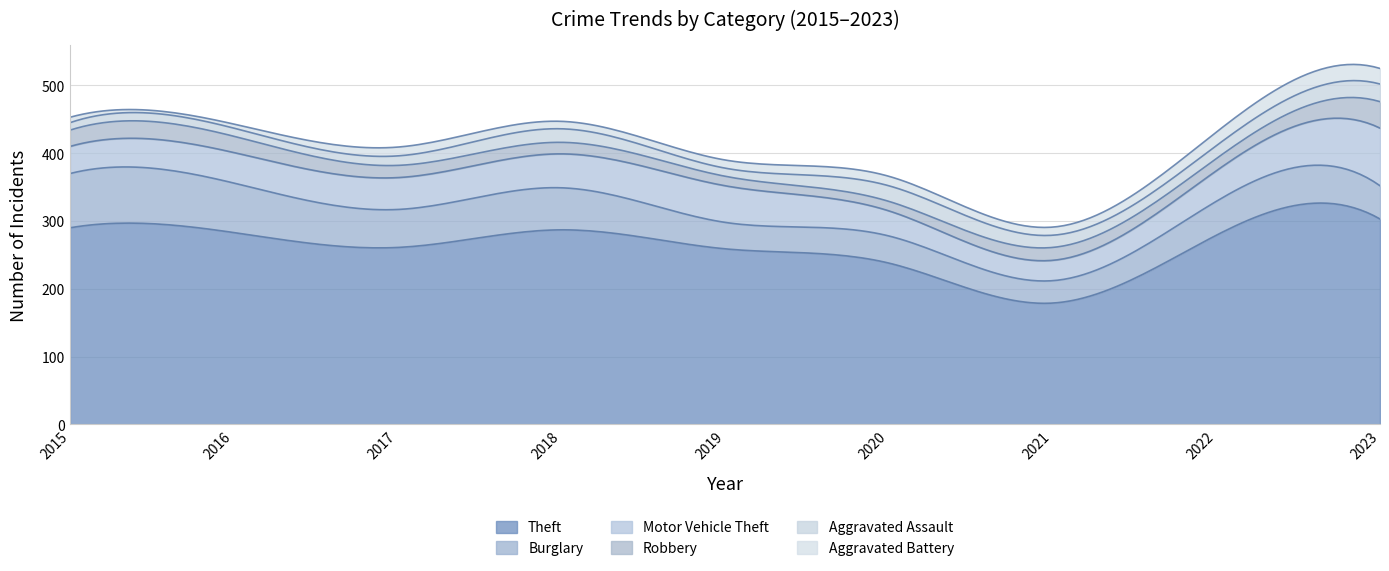

Reading left to right, list all the values displayed in this chart.

Theft: 290	283	261	287	259	238	179	279	303
Burglary: 80	73	56	62	39	40	33	50	49
Motor Vehicle Theft: 40	45	47	50	54	37	30	45	85
Robbery: 24	24	18	17	14	14	19	18	39
Aggravated Assault: 11	12	14	20	12	23	18	19	26
Aggravated Battery: 8	6	13	11	12	14	12	20	23